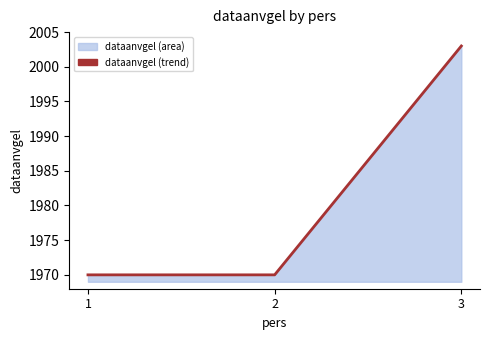

Read the value at 2, to the nearest 10.

1970